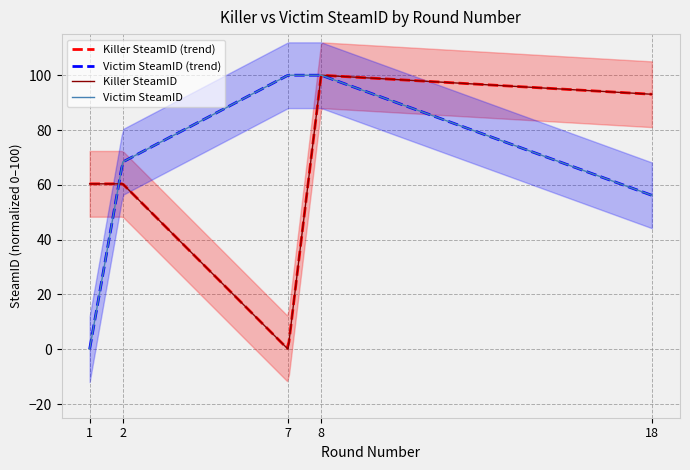

At which category is the sum across all series the highest?

8